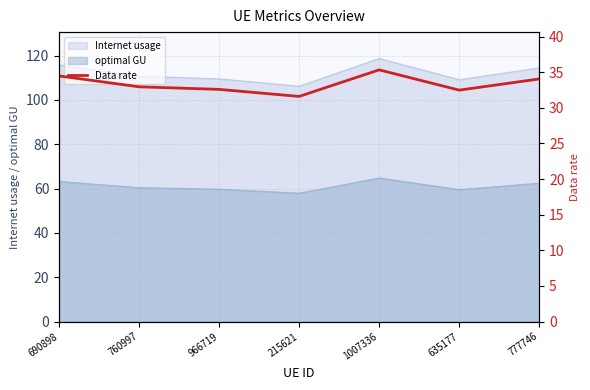

What is the smallest value displayed?

31.6